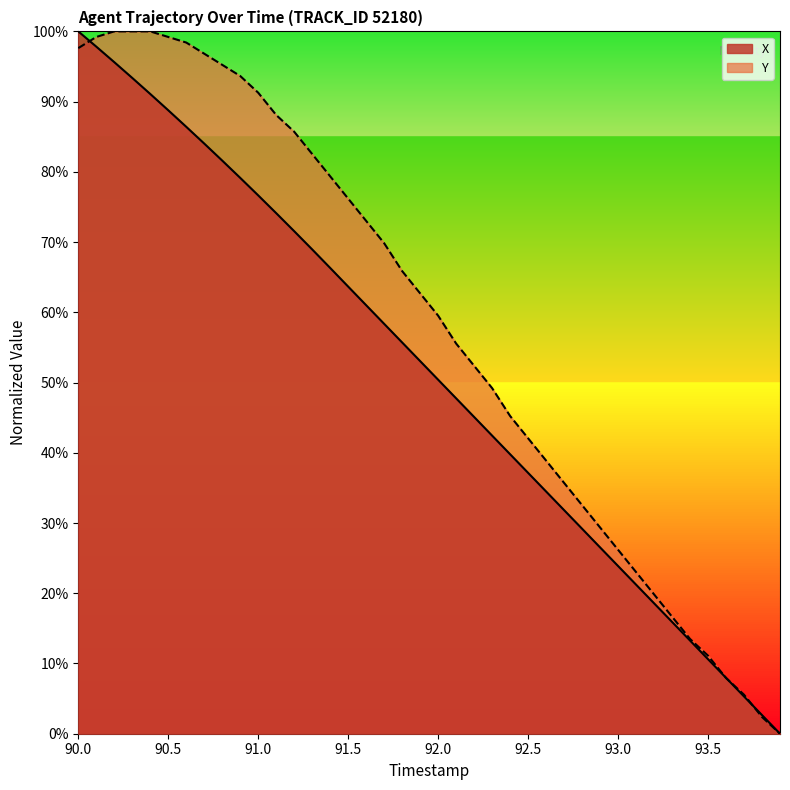

Which label corresponds to the largest value in the chart?

90.0